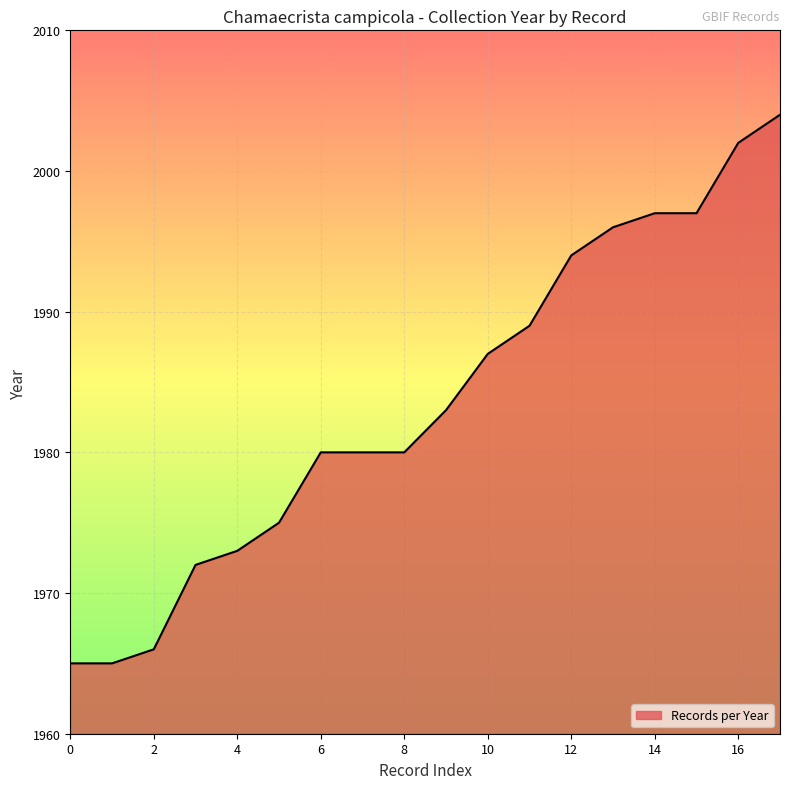

What is the maximum value shown in the chart?

2004